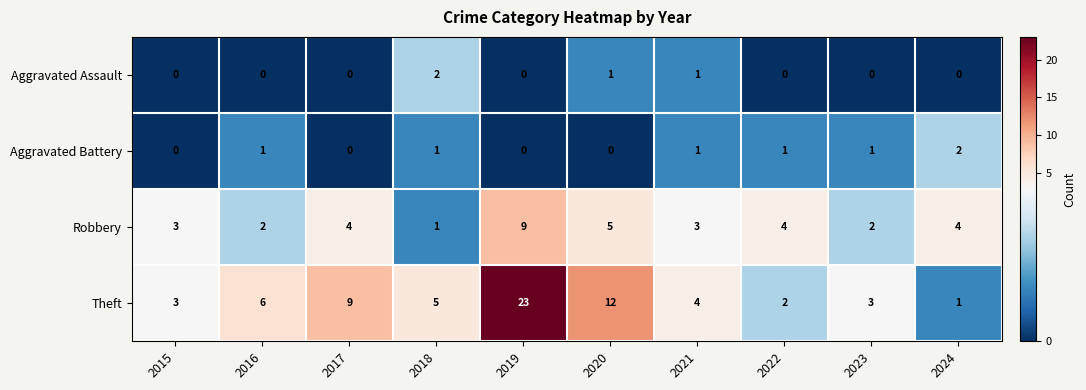

How many Aggravated Battery values are between 0 and 1?

9